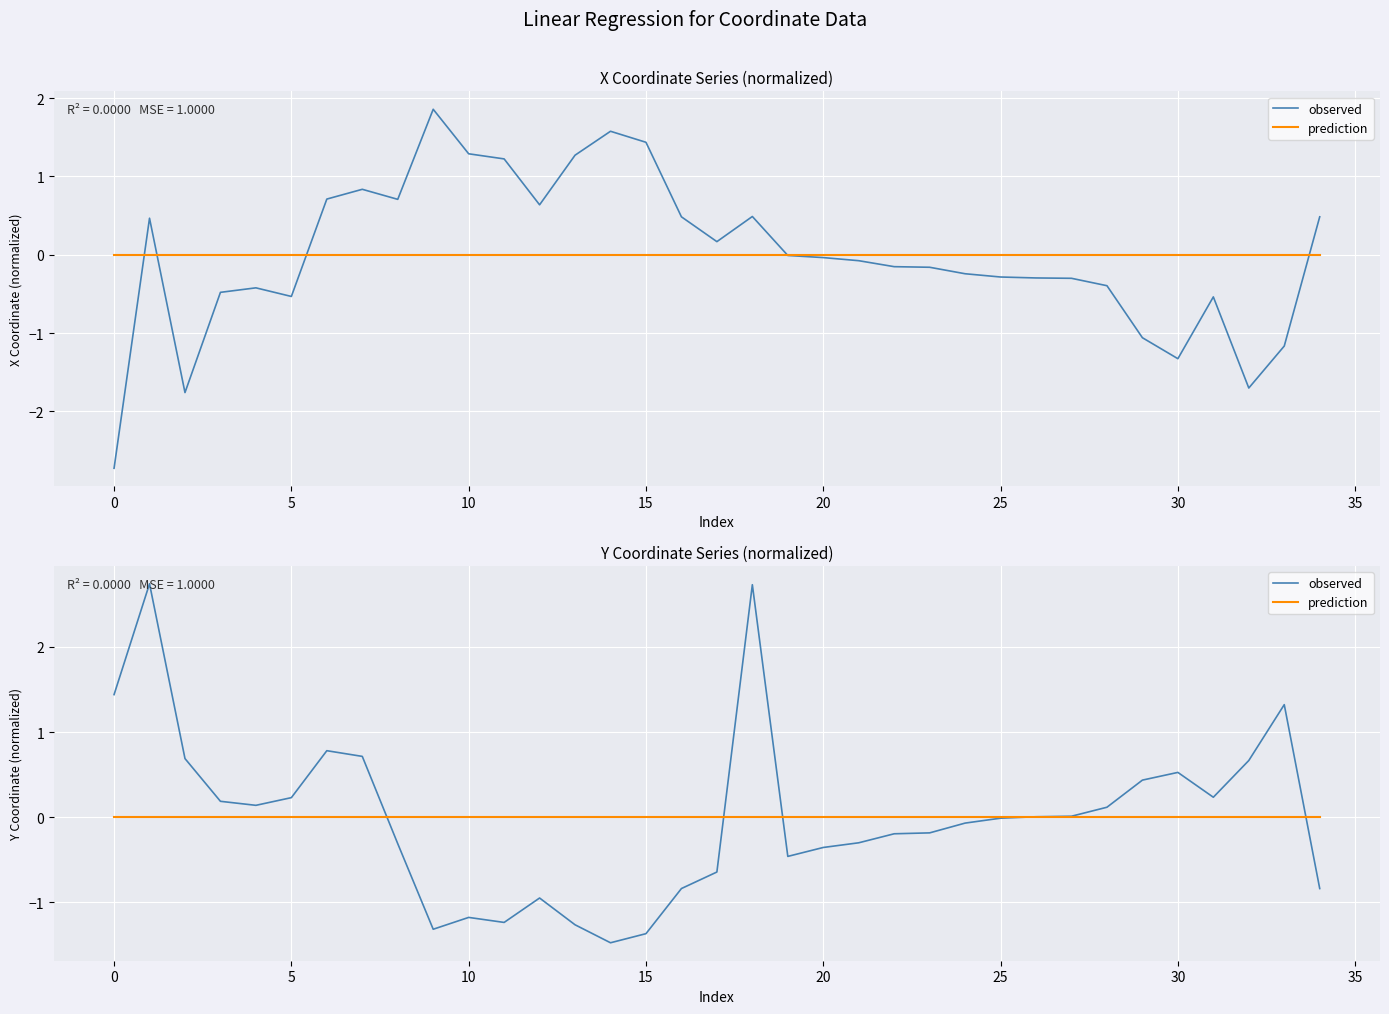

How many interior local peaks does the observed series have?

7